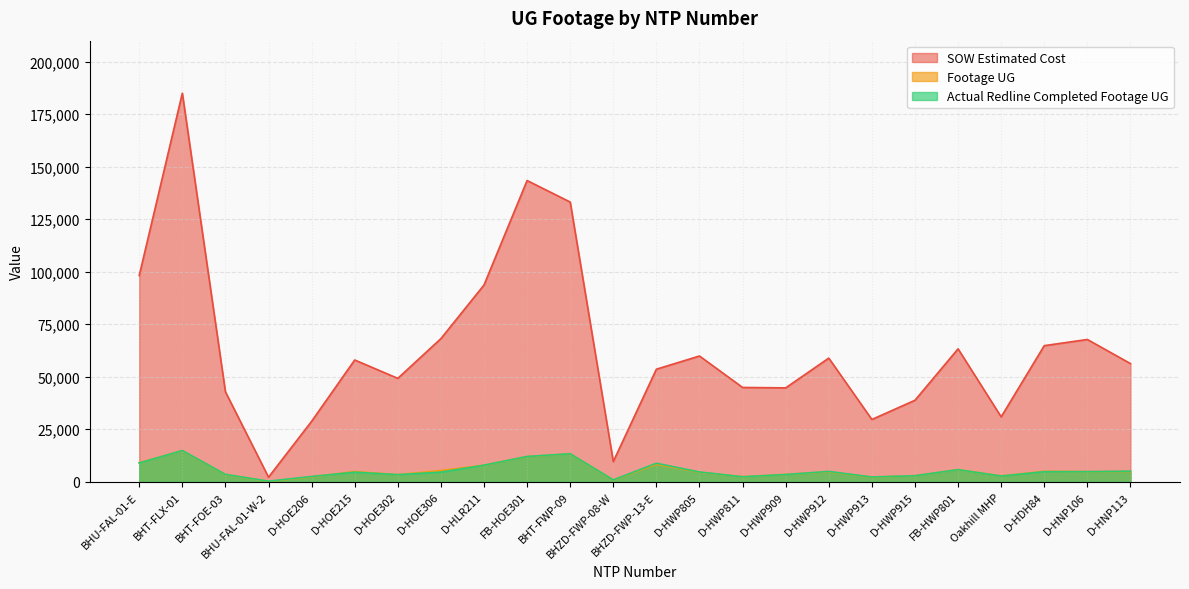

Which label corresponds to the largest value in the chart?

BHT-FLX-01